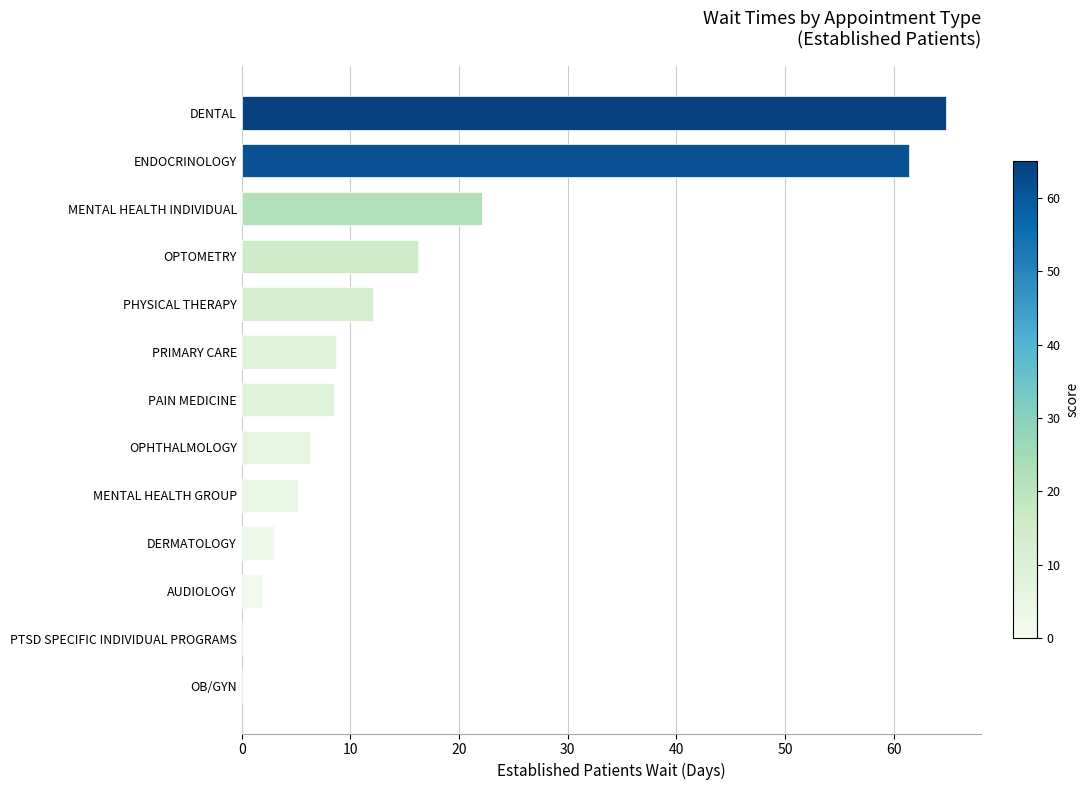

Which has a higher value, PRIMARY CARE or OPTOMETRY?

OPTOMETRY